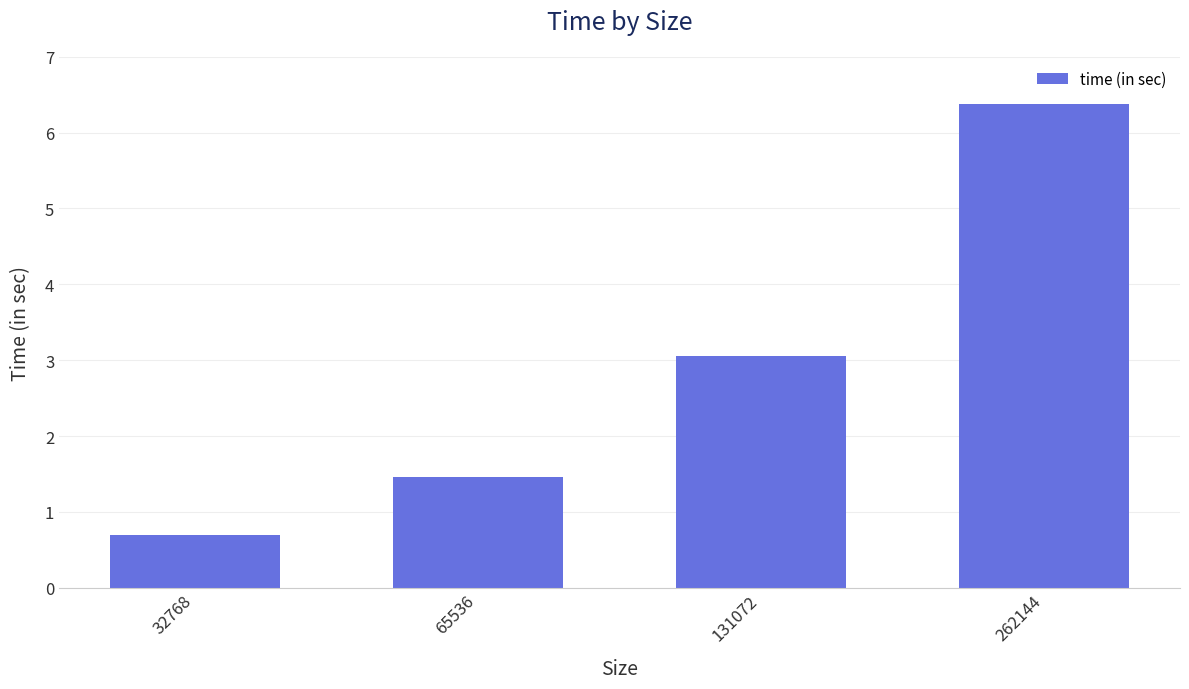

How many distinct data groups are displayed?

1